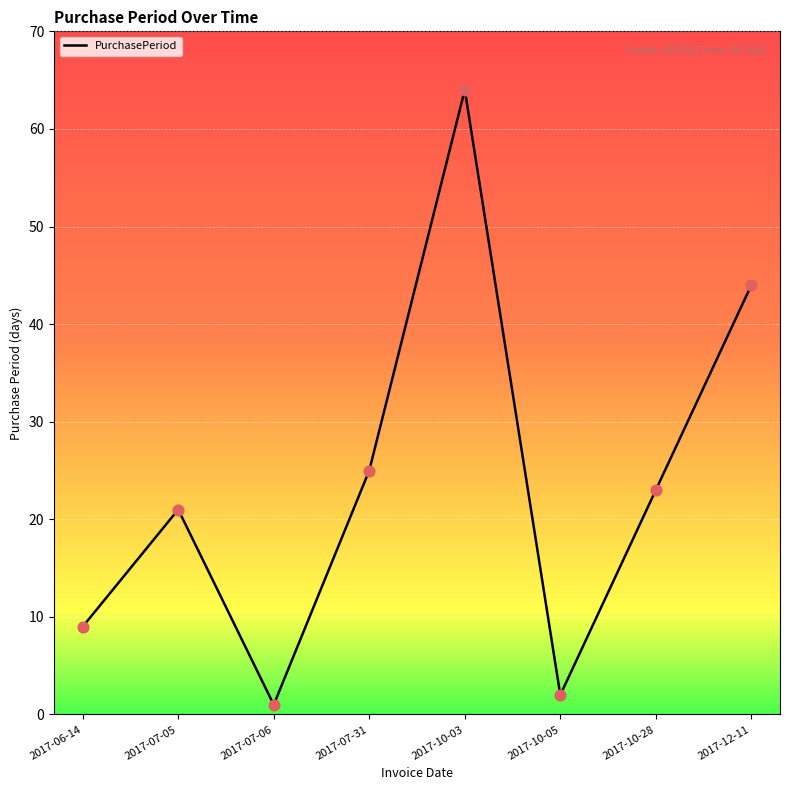

Which has a higher value, 2017-10-28 or 2017-10-05?

2017-10-28